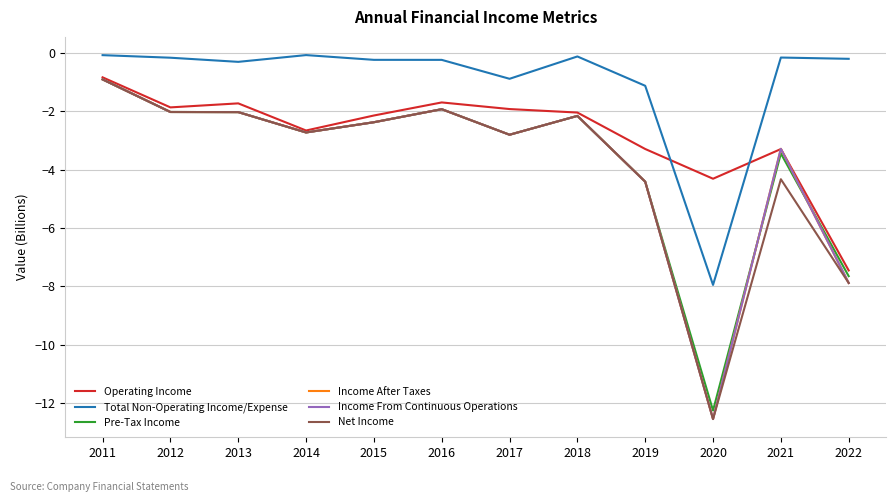

What is the total value across all series at 2017?

-14.0